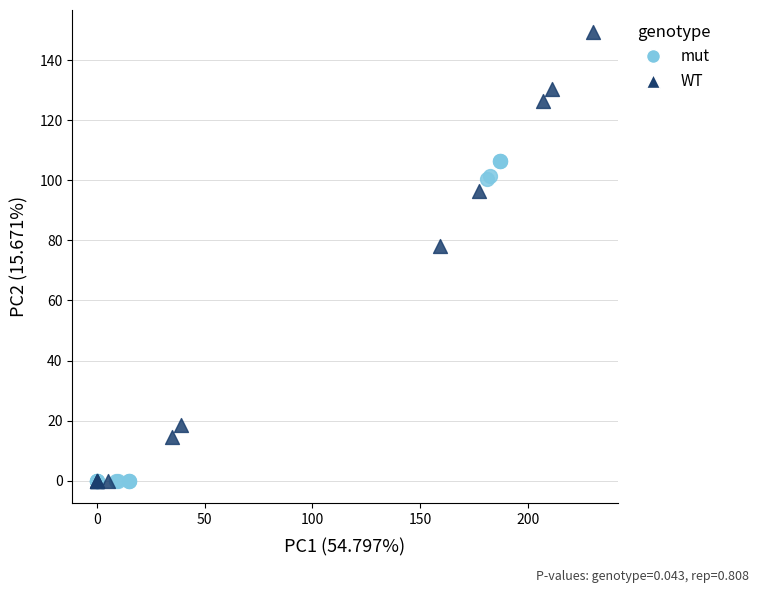

Which series reaches the maximum Y coordinate?

WT